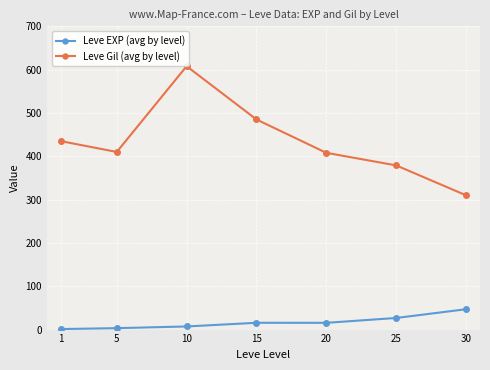

True or false: Leve Gil (avg by level) and Leve EXP (avg by level) cross at least once.

False